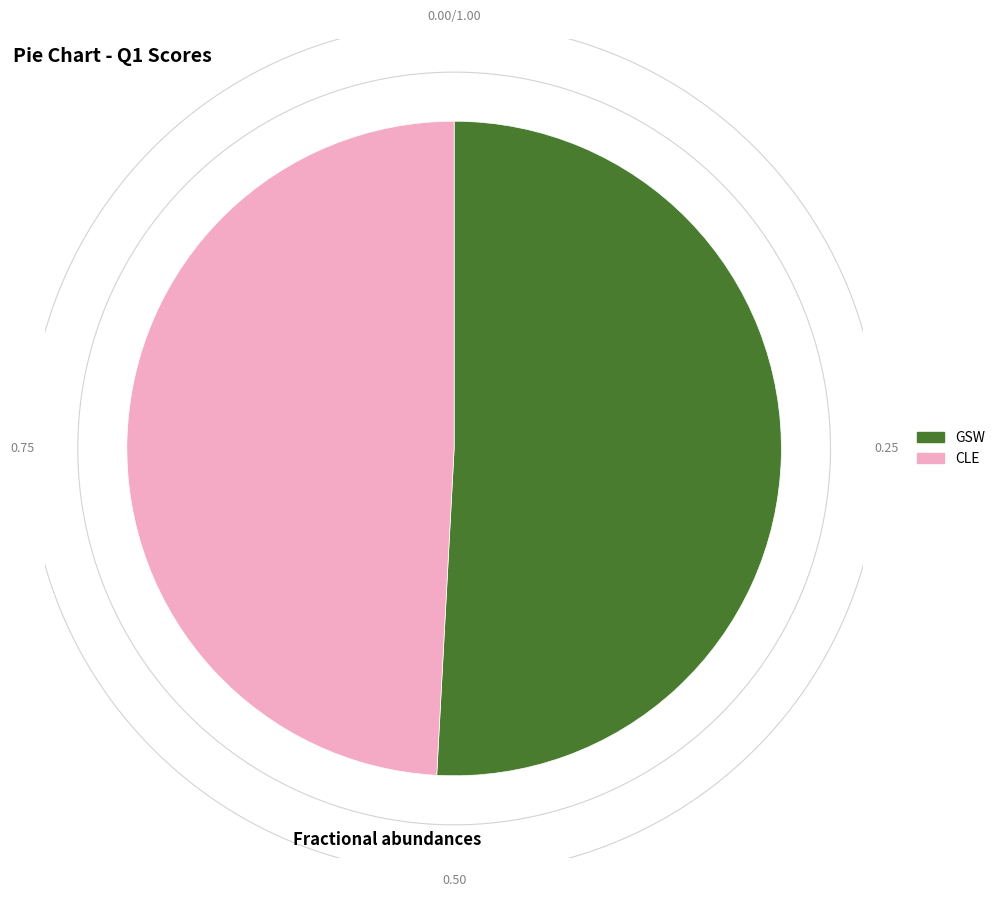

What is the total percentage of GSW and CLE?

100.0%